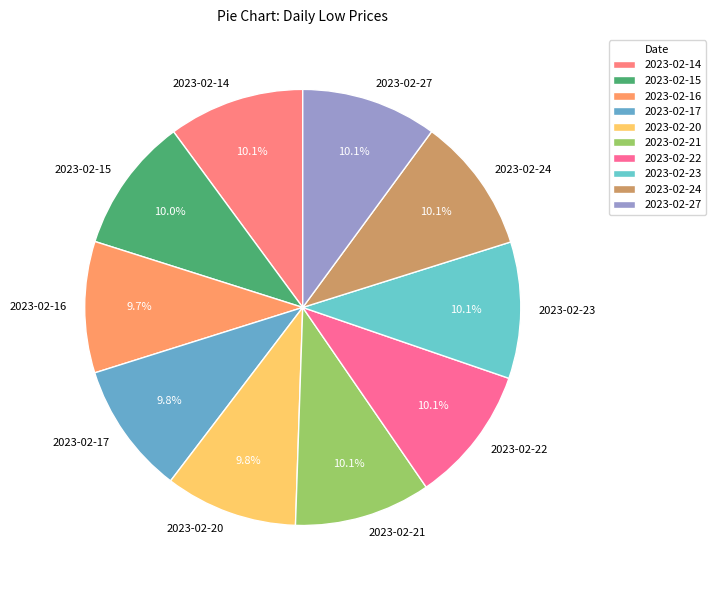

The 2023-02-22 slice represents 10% of the pie. True or false?

True